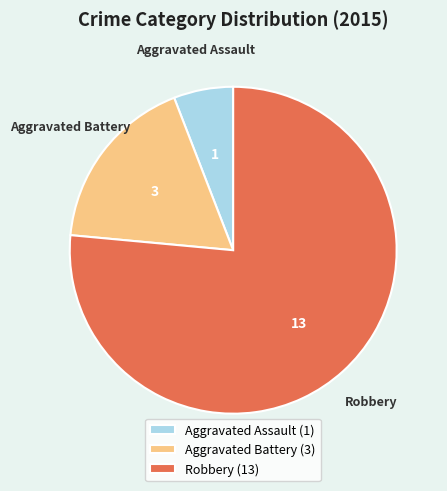

Which slice is the smallest?

Aggravated Assault